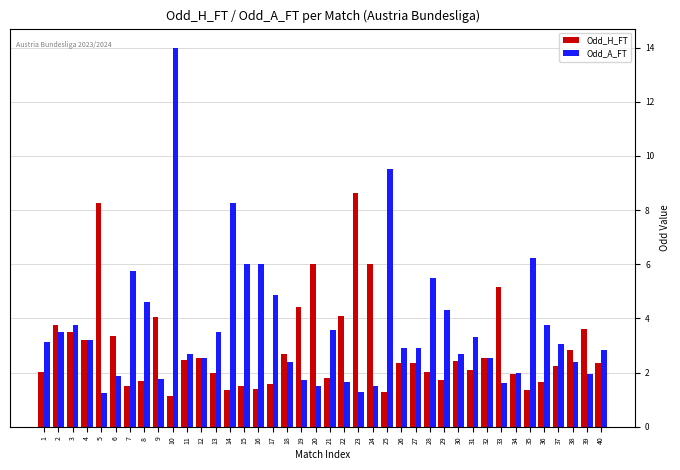

What is the value of the Odd_H_FT bar at the 23rd from the left?

8.6